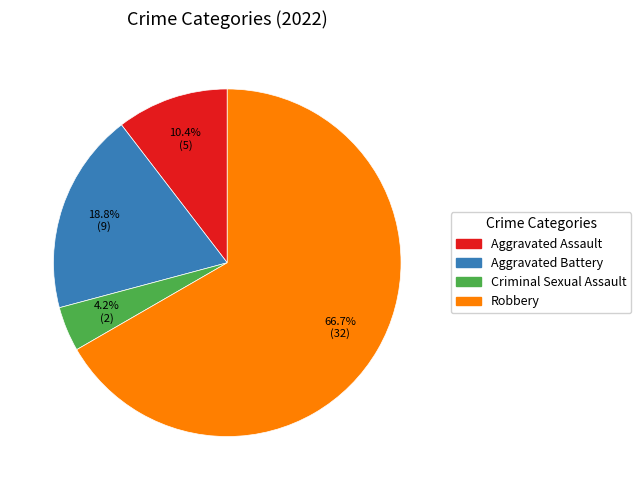

Is the sum of Criminal Sexual Assault and Robbery greater than half?

Yes